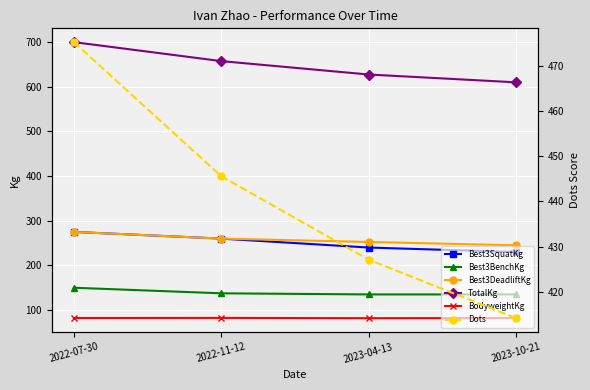

At which category does the chart reach its peak across all series?

2022-07-30